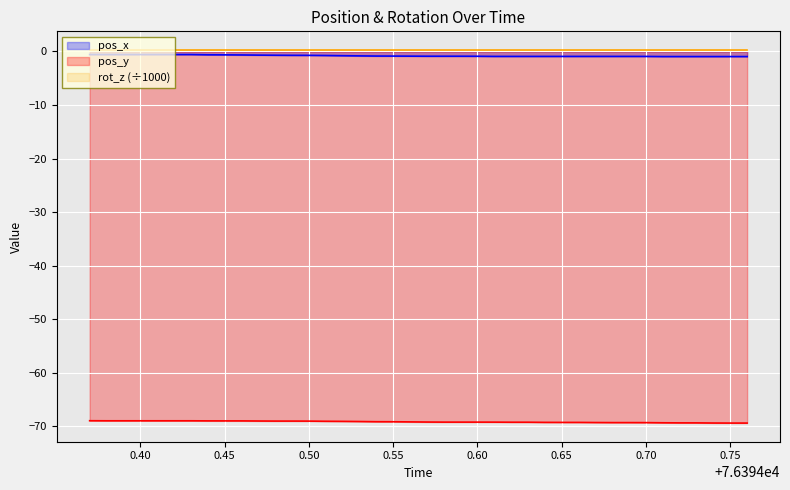

True or false: pos_x and pos_y cross at least once.

False